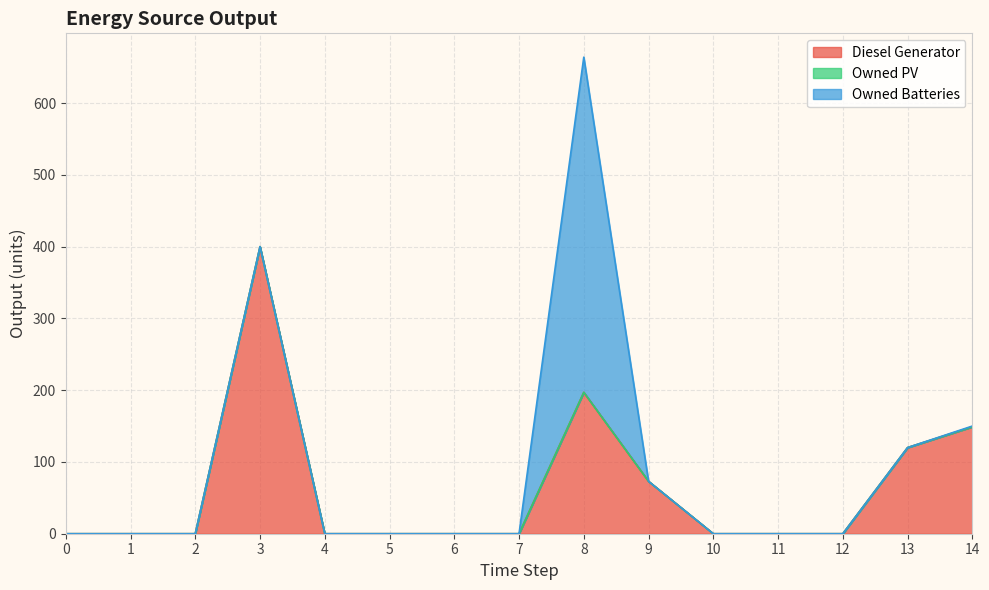

Which series has the largest range (max minus min)?

Owned Batteries